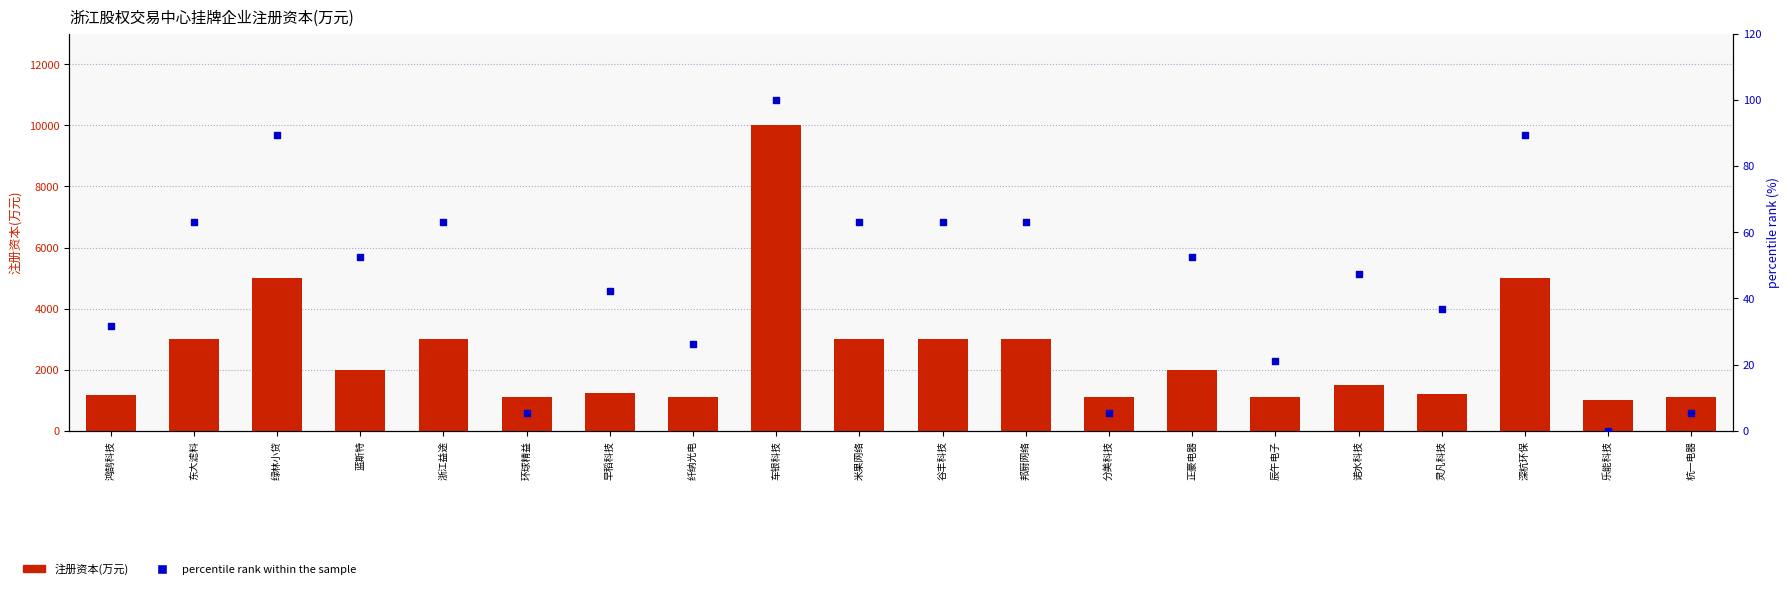

At which category is the sum across all series the highest?

车银科技